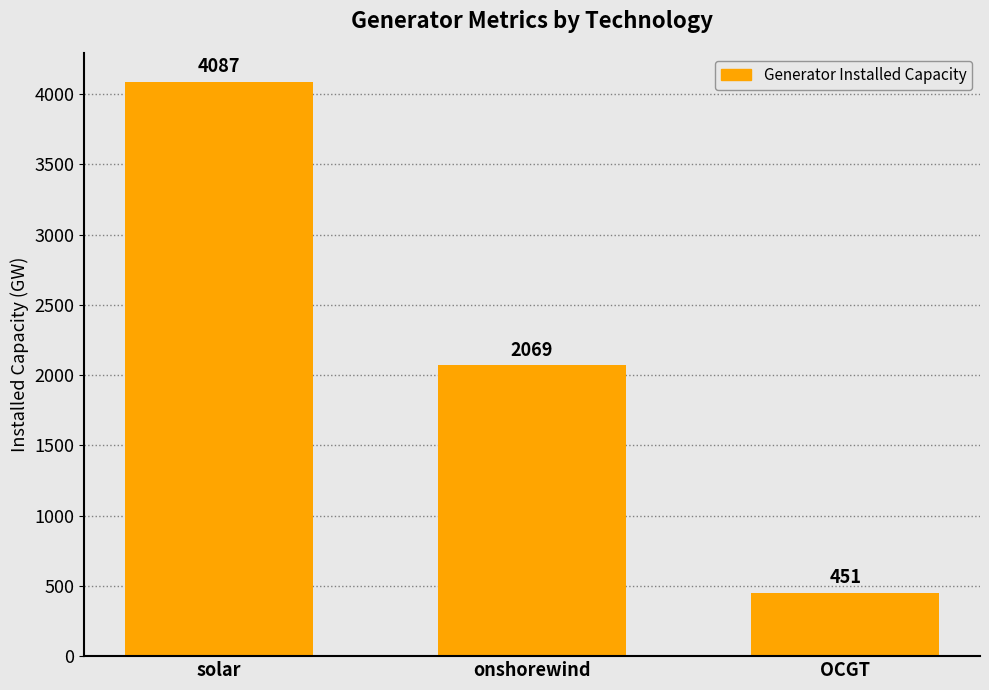

How many values exceed 2069?

2